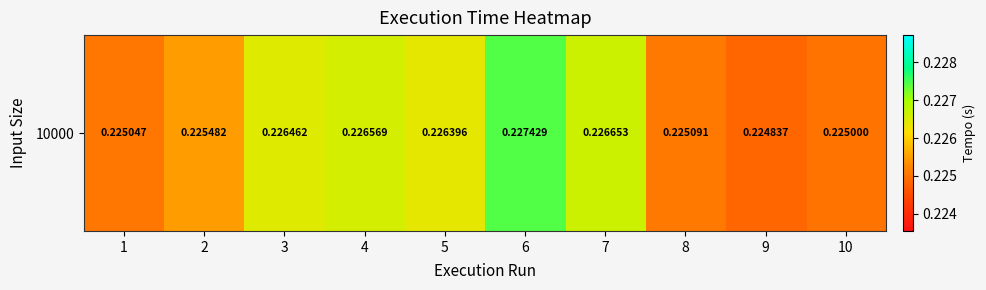

Which category has the highest value across all series?

6